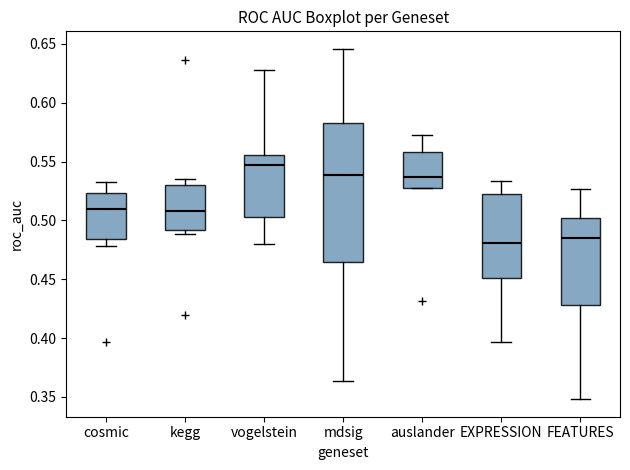

Where is the lower edge of the box for EXPRESSION on the y-axis? The values are not printed on the chart, so give them approximately, as read against the axis.

0.450